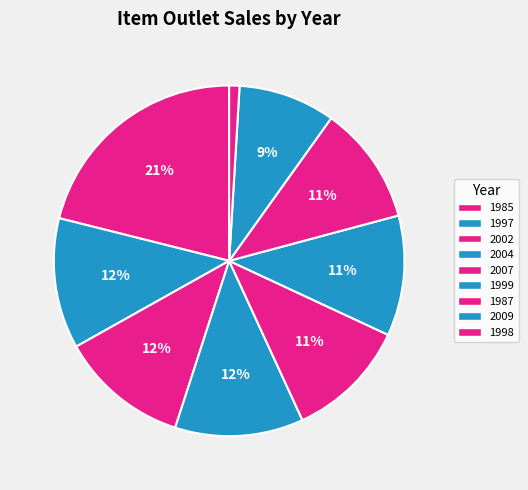

Count the number of slices in the pie.

9